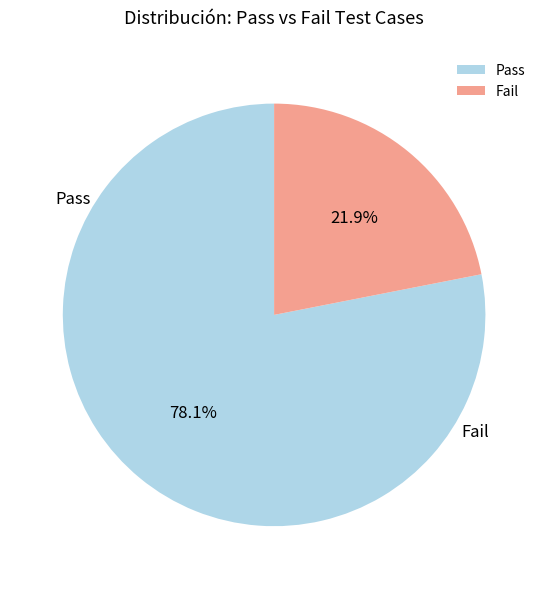

What portion of the pie excludes Fail?

78.1%